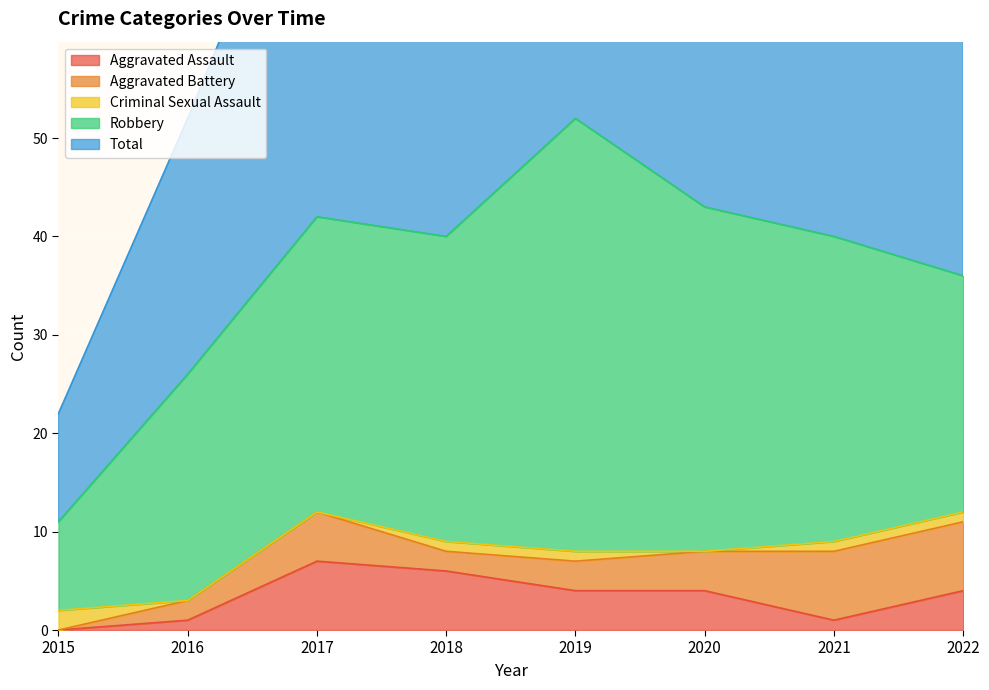

Which category has the lowest value in the Aggravated Battery series?

2015